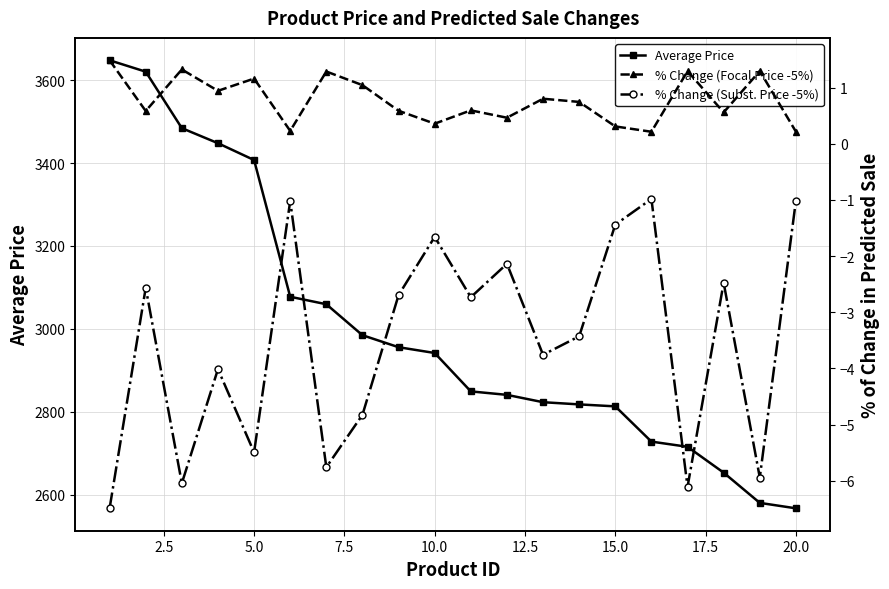

How many data points in Average Price are above 2941?

10